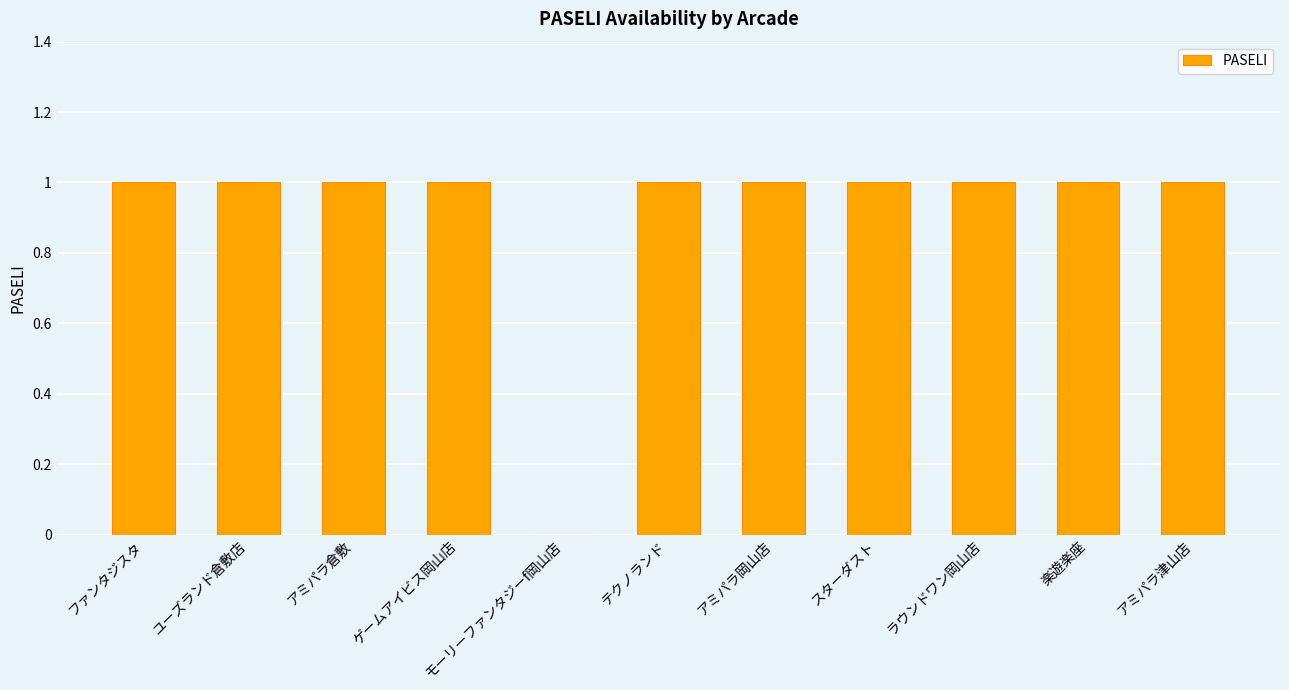

What is the sum of all values?

10